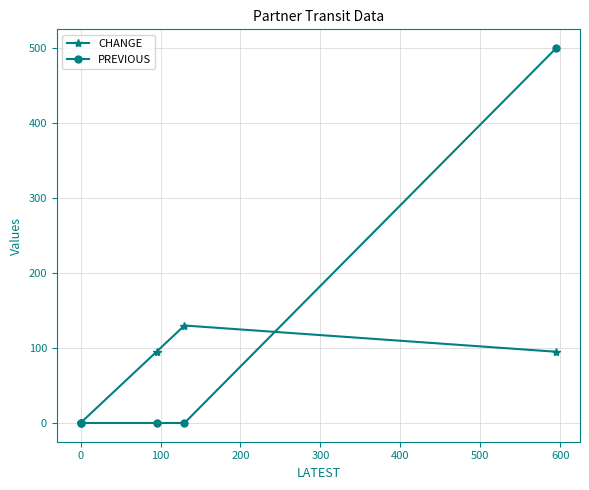

What is the highest value of the PREVIOUS series?

500